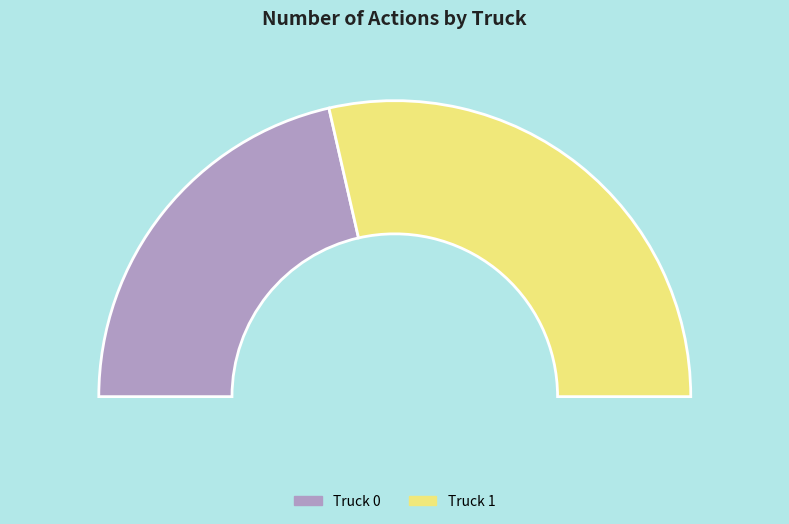

Between Truck 0 and Truck 1, which is larger?

Truck 1